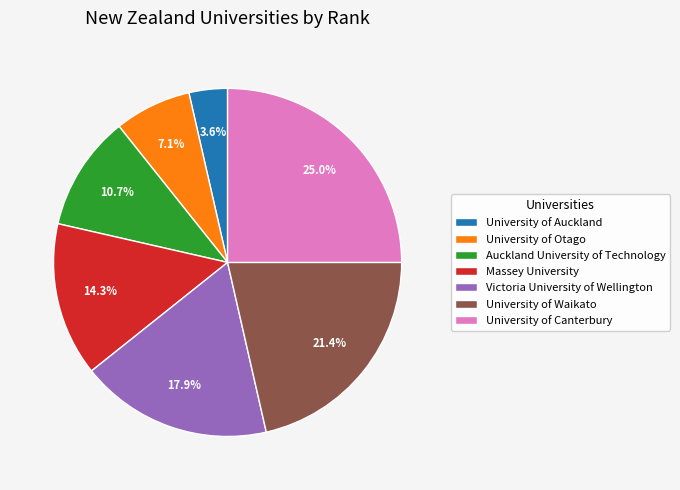

Which has a higher value, Victoria University of Wellington or University of Canterbury?

University of Canterbury